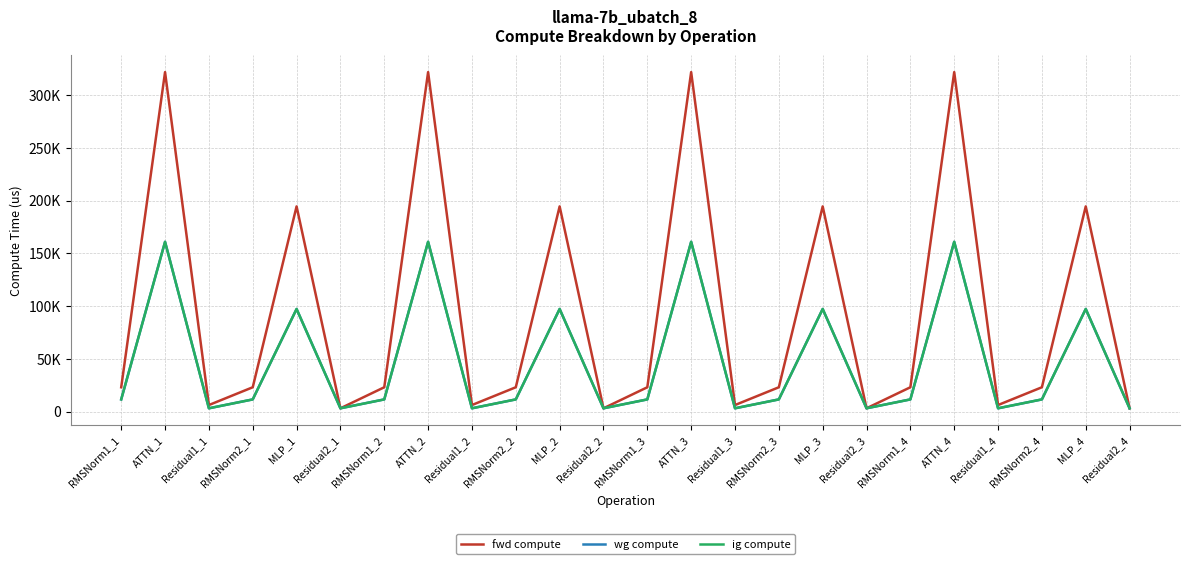

What is the label of the 4th point from the right?

Residual1_4